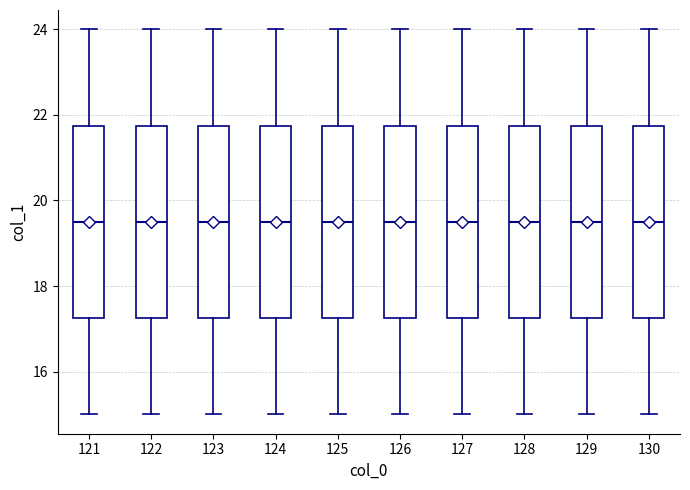

Reading left to right, transcribe this box plot: for each box, give where its median line is, the range the box spans, and where its two whiskers end, as read against the y-axis. The values are not printed on the chart, so give them approximately, as read against the axis.

121: median 19.6, box 17.2 to 21.8, whiskers 15.0 to 24.0
122: median 19.6, box 17.2 to 21.8, whiskers 15.0 to 24.0
123: median 19.6, box 17.2 to 21.8, whiskers 15.0 to 24.0
124: median 19.6, box 17.2 to 21.8, whiskers 15.0 to 24.0
125: median 19.6, box 17.2 to 21.8, whiskers 15.0 to 24.0
126: median 19.6, box 17.2 to 21.8, whiskers 15.0 to 24.0
127: median 19.6, box 17.2 to 21.8, whiskers 15.0 to 24.0
128: median 19.6, box 17.2 to 21.8, whiskers 15.0 to 24.0
129: median 19.6, box 17.2 to 21.8, whiskers 15.0 to 24.0
130: median 19.6, box 17.2 to 21.8, whiskers 15.0 to 24.0